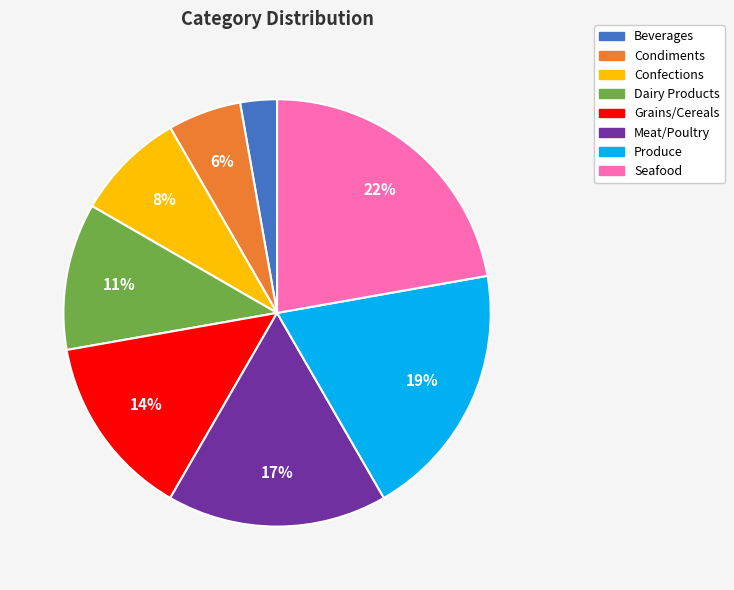

Does Meat/Poultry account for over 50% of the chart?

No